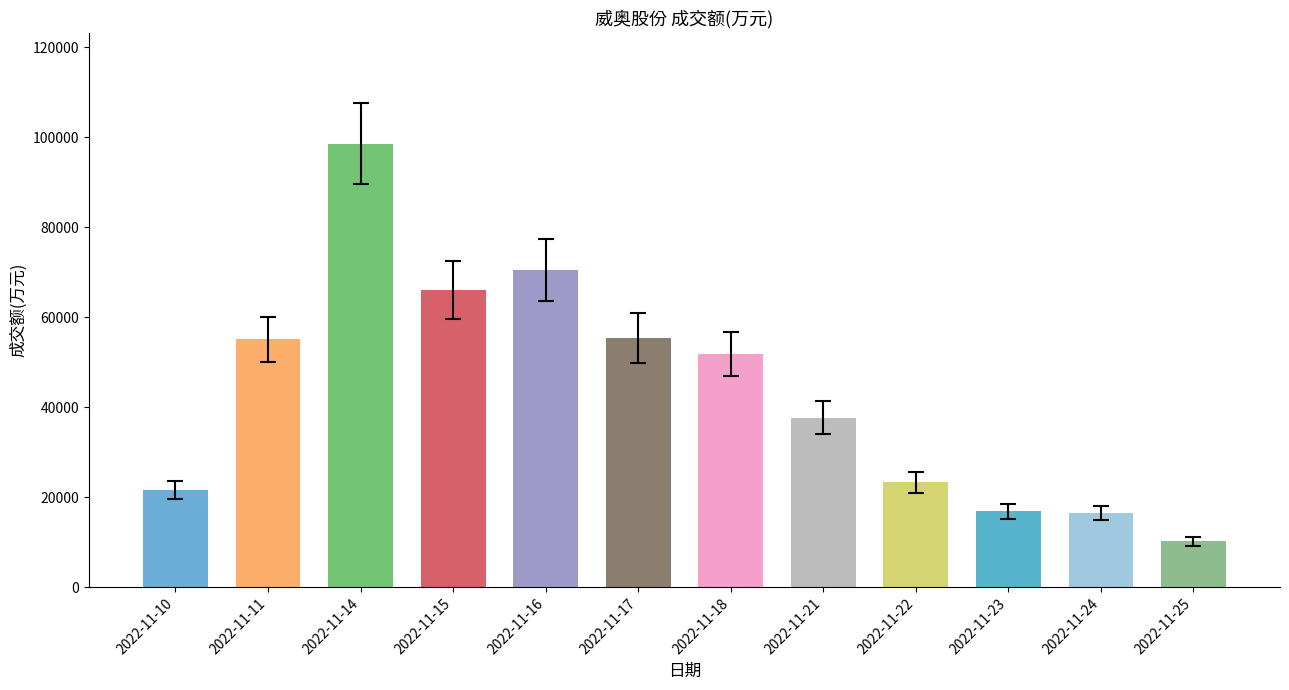

What is the difference between the values at 2022-11-22 and 2022-11-14?

75242